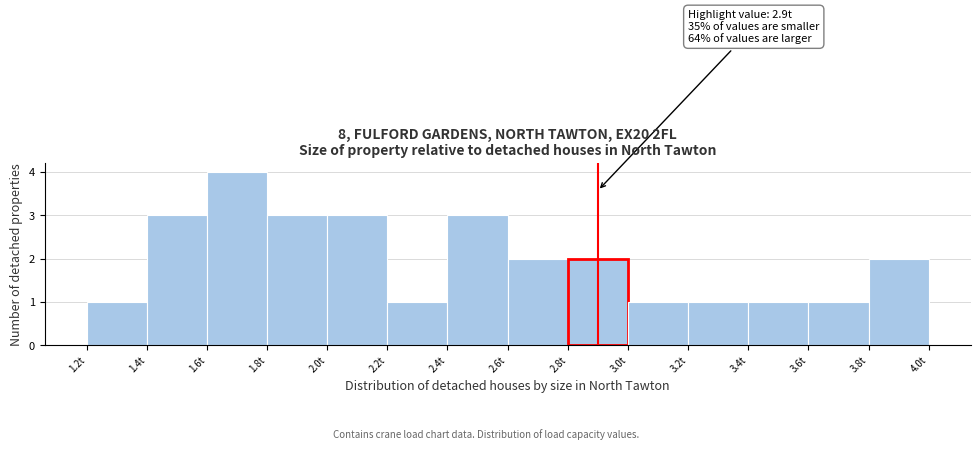

Over which range of the x-axis is the bar tallest?

1.6 to 1.8